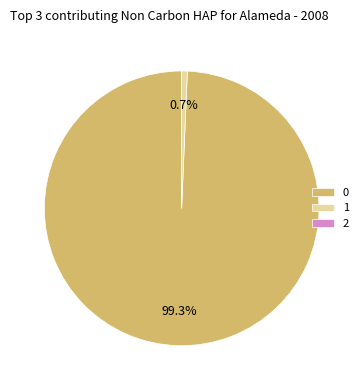

What percentage is NOT represented by 1?

99.3%